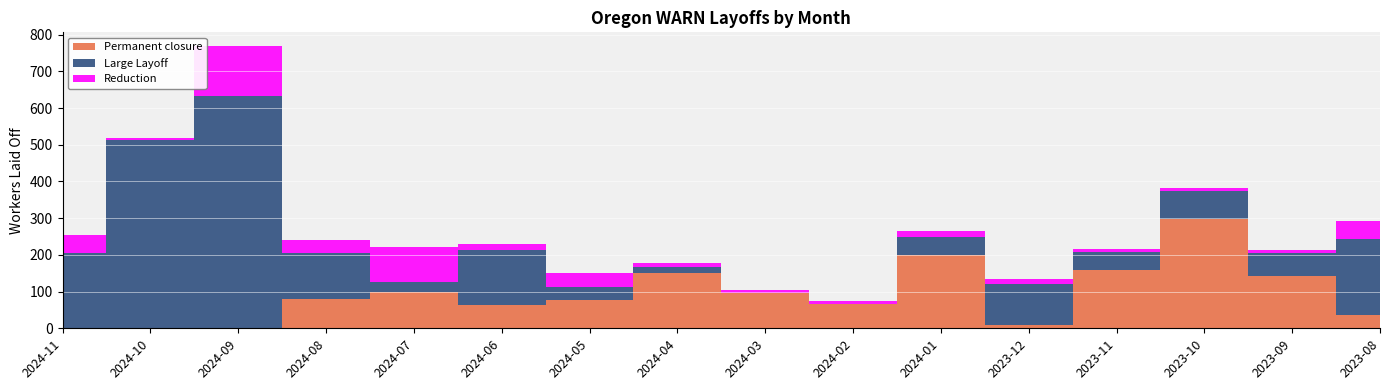

Reading left to right, what are all the values shown in this chart?

Permanent closure: 0	0	0	80	98	64	76	150	95	65	200	10	158	297	142	37
Large Layoff: 205	514	634	124	28	150	37	16	1	2	50	111	49	76	64	205
Reduction: 50	5	134	37	95	16	37	13	9	8	14	12	9	9	6	49